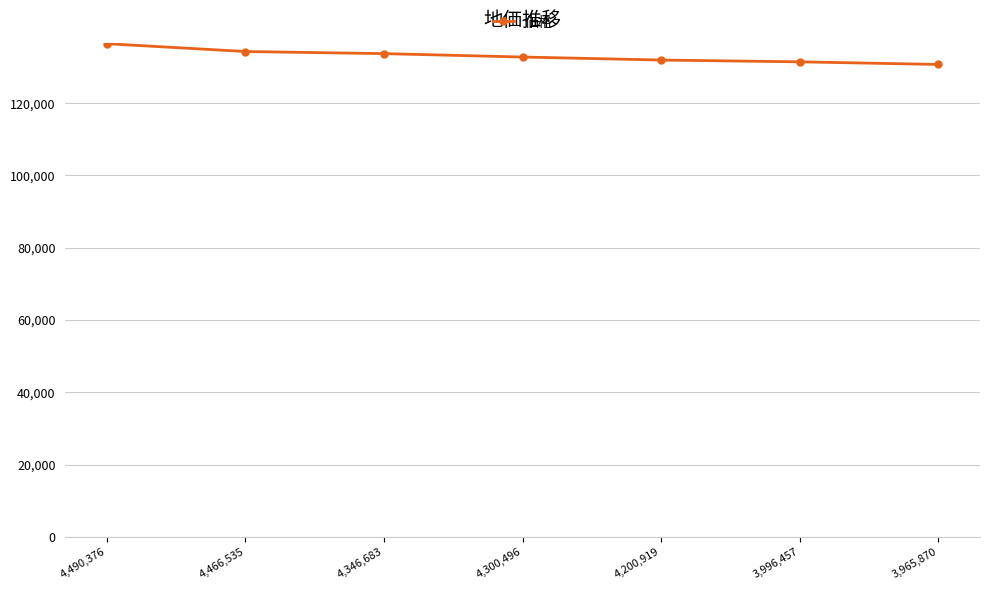

What is the sum of all values?

931446.4